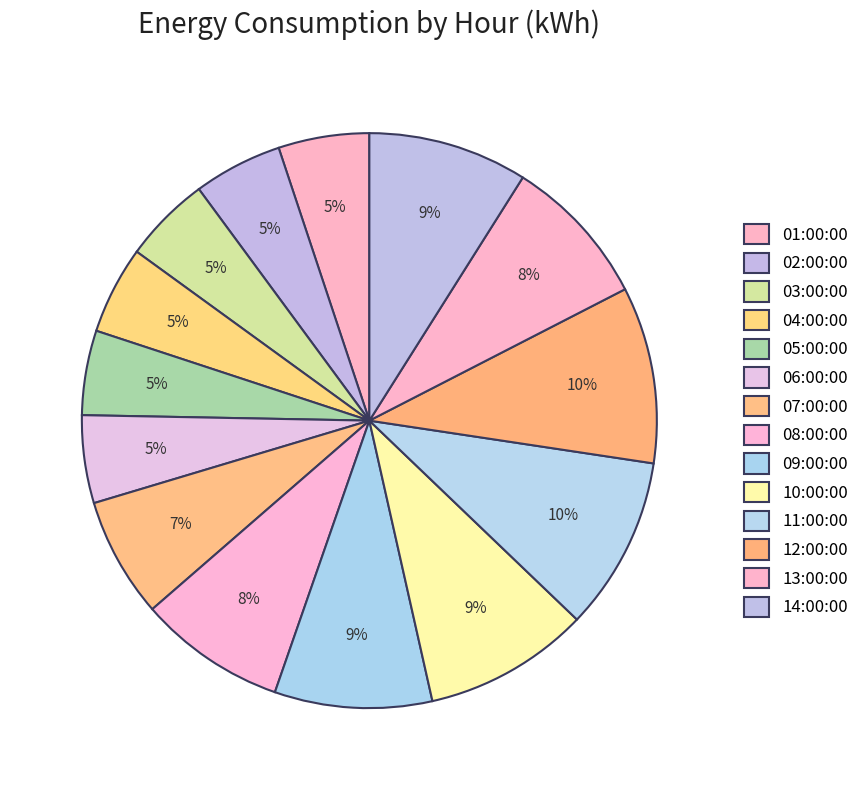

Which has a higher value, 09:00:00 or 08:00:00?

09:00:00